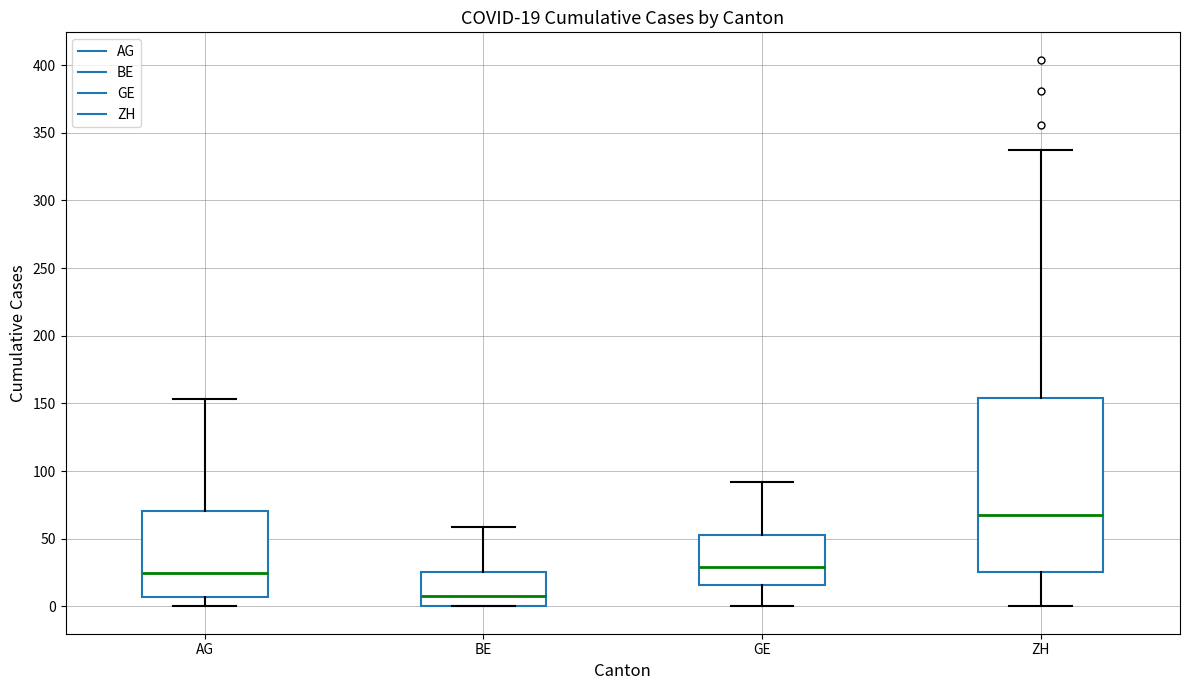

Which box's median line is the highest?

ZH